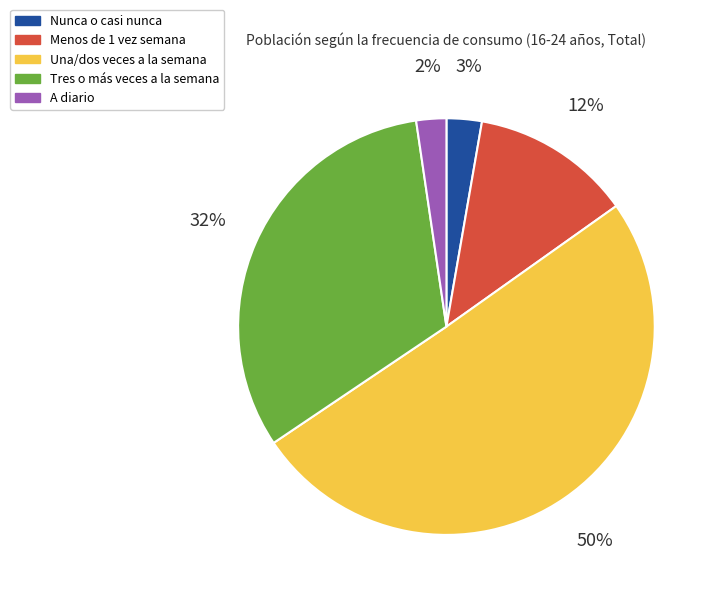

How many segments does this pie chart have?

5